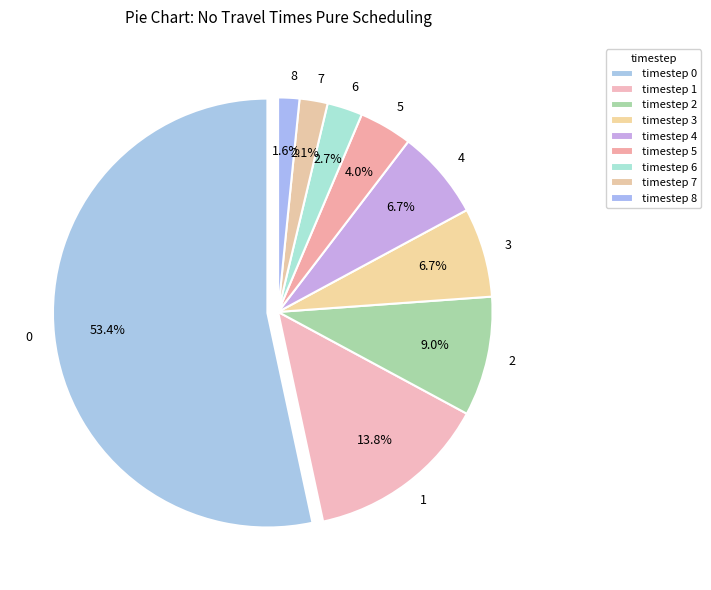

Does any single category account for the majority?

Yes